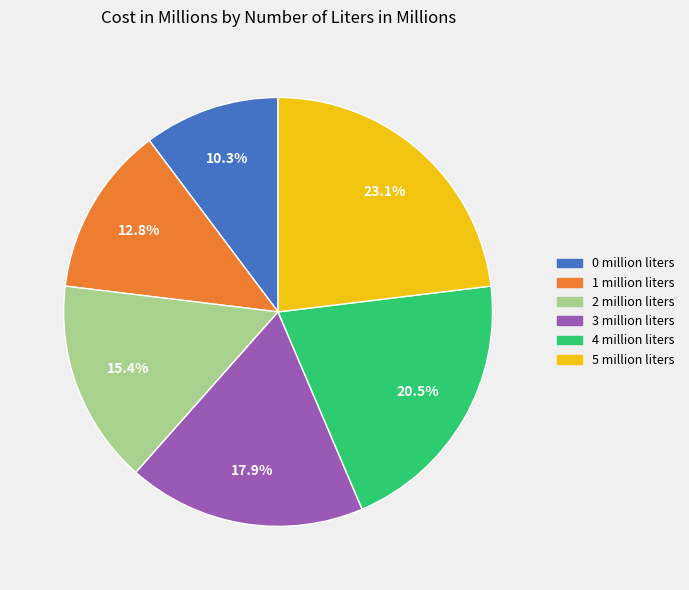

What is the ratio of the value at 0 million liters to the value at 4 million liters?

0.5